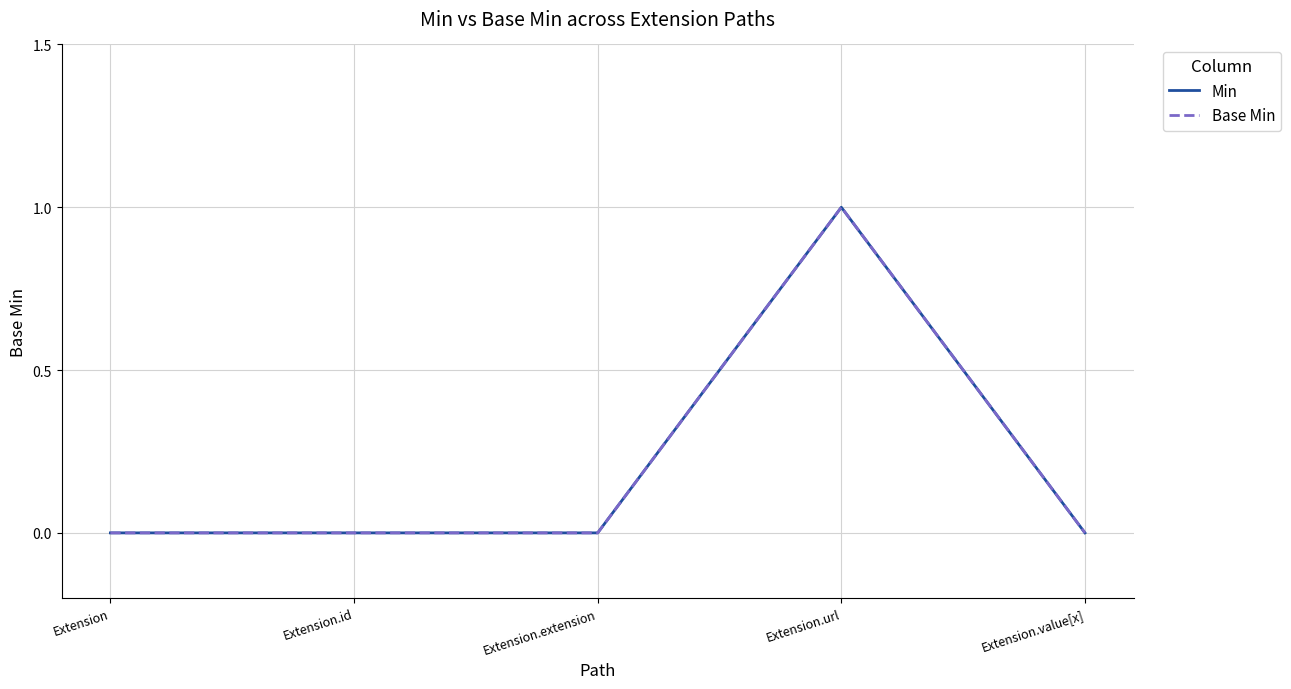

What position from the left is Extension.id?

2